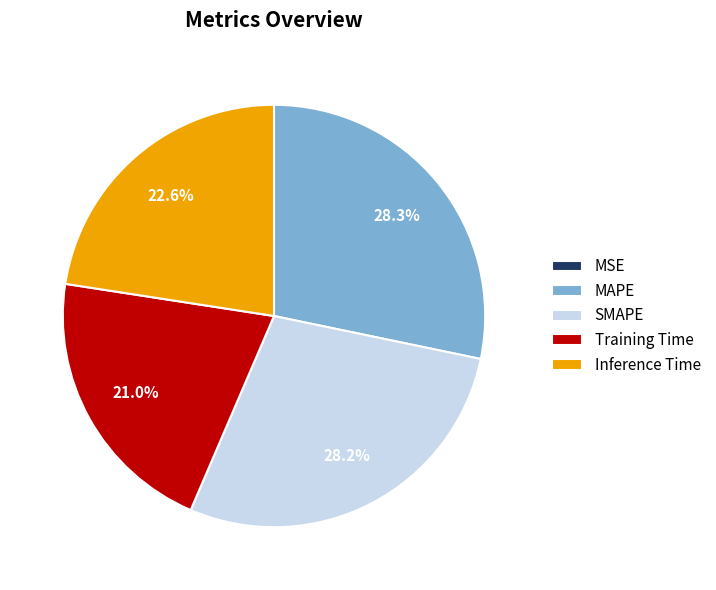

Does any single category account for the majority?

No